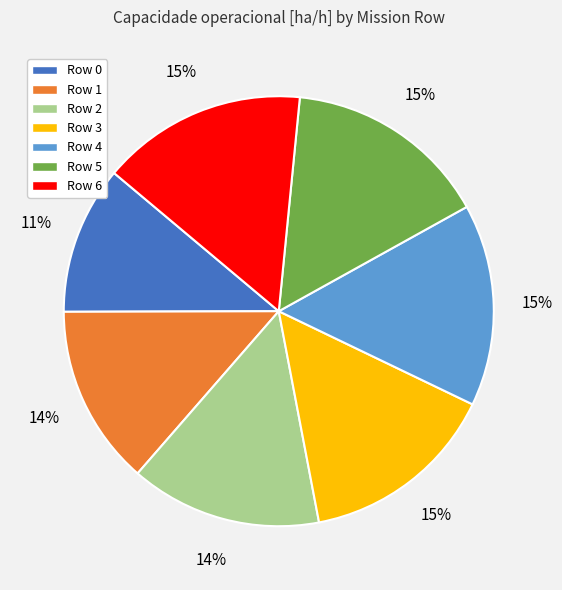

To the nearest percent, what is the difference between the largest and smallest slice percentages?

4%